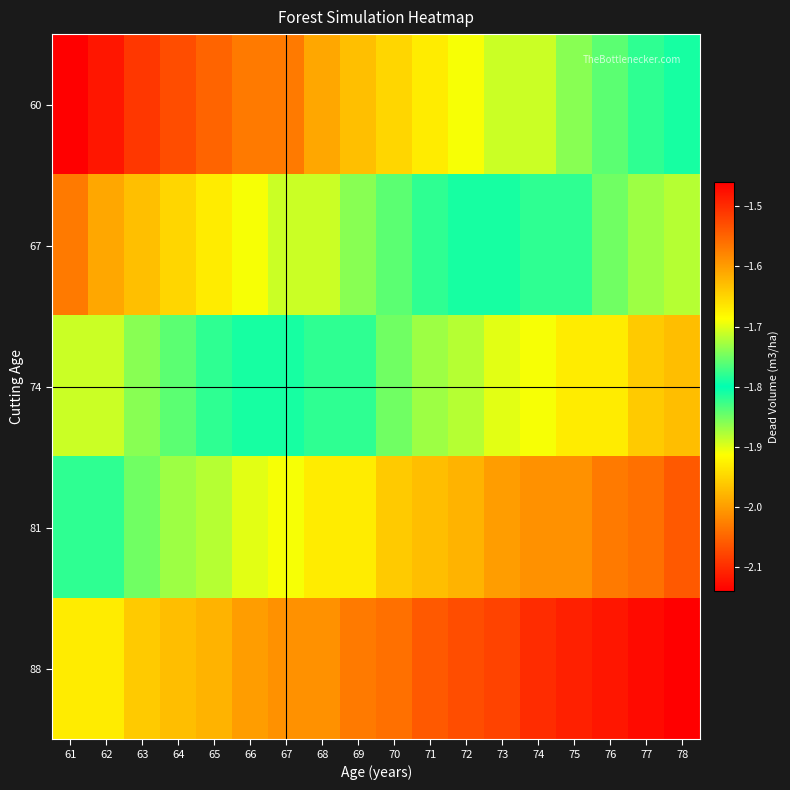

Which series has the largest range (max minus min)?

60